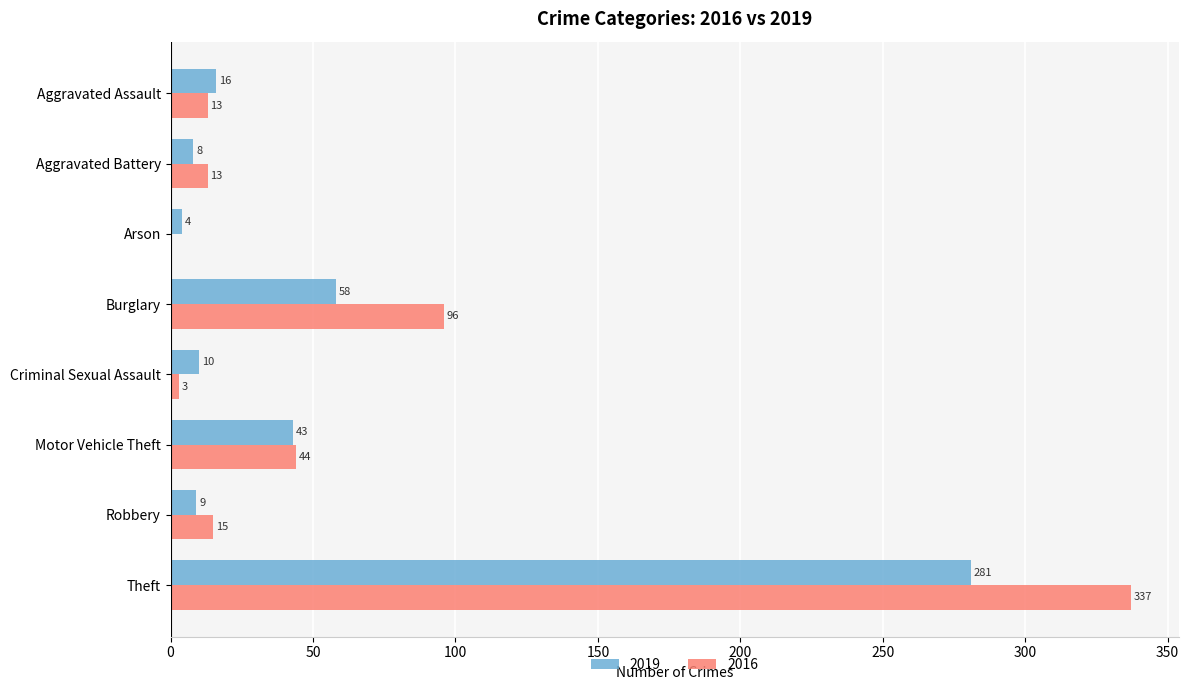

True or false: 2016 has a value of 527 at Theft.

False